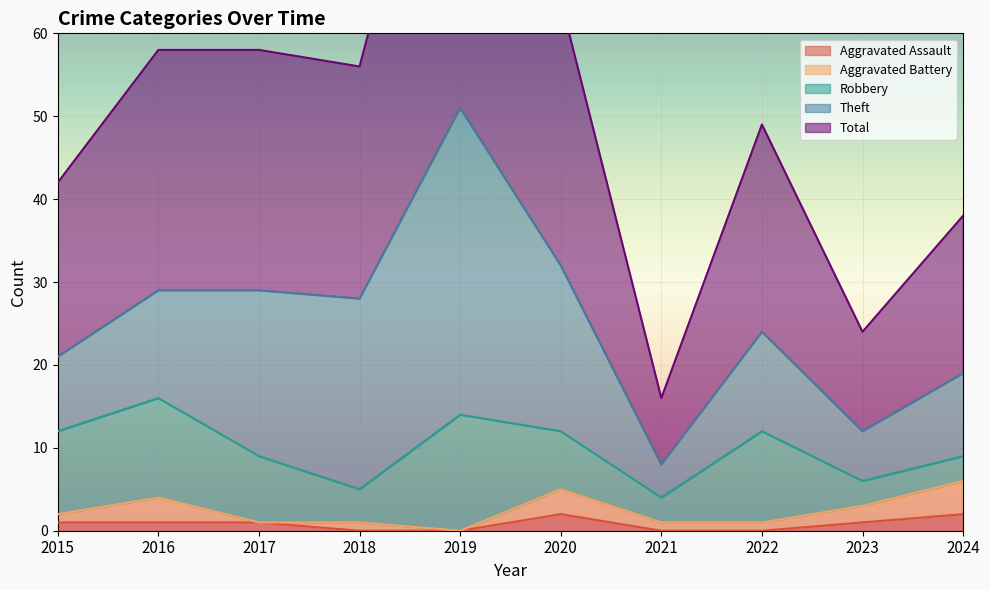

Count the number of categories in the chart.

10